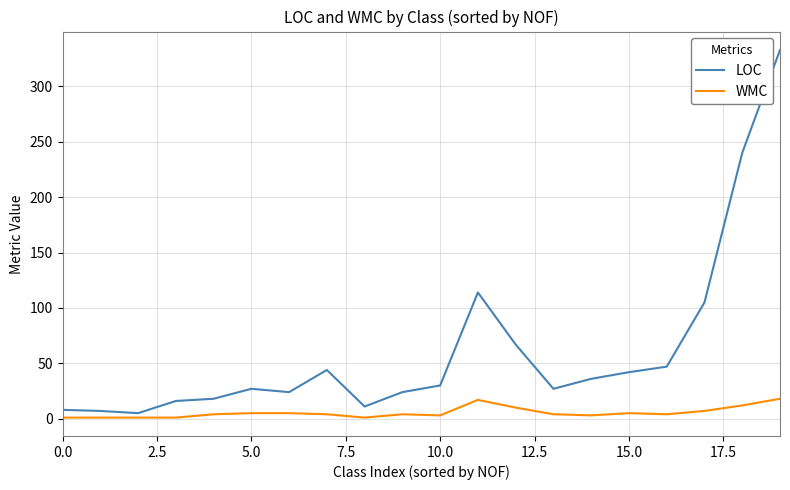

What is the greatest value displayed?

333